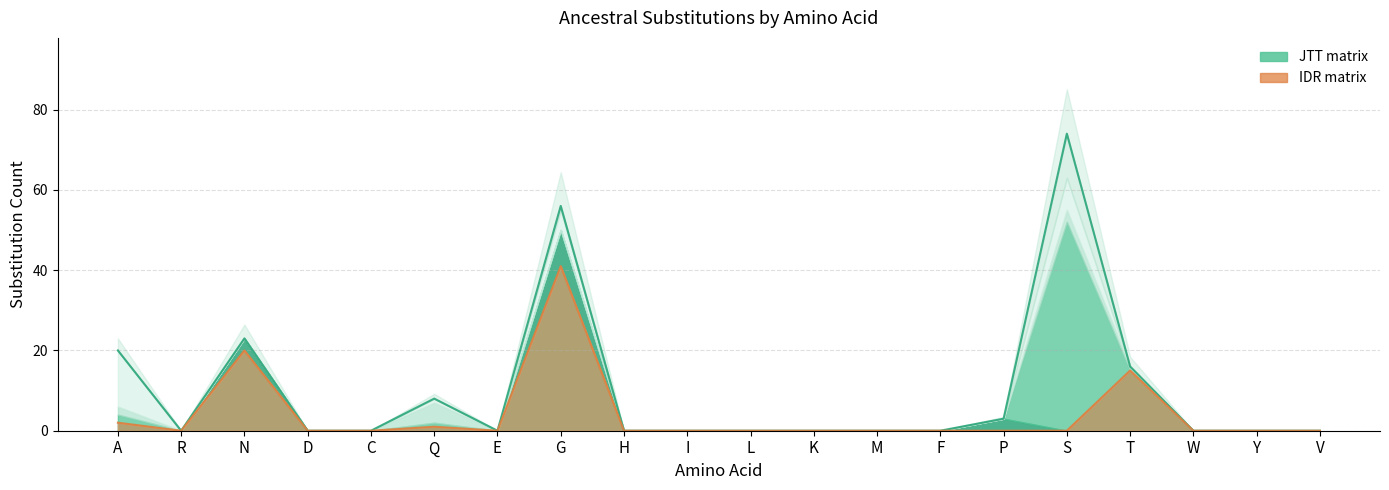

What is the difference between the maximum and minimum values in the JTT_N series?

11